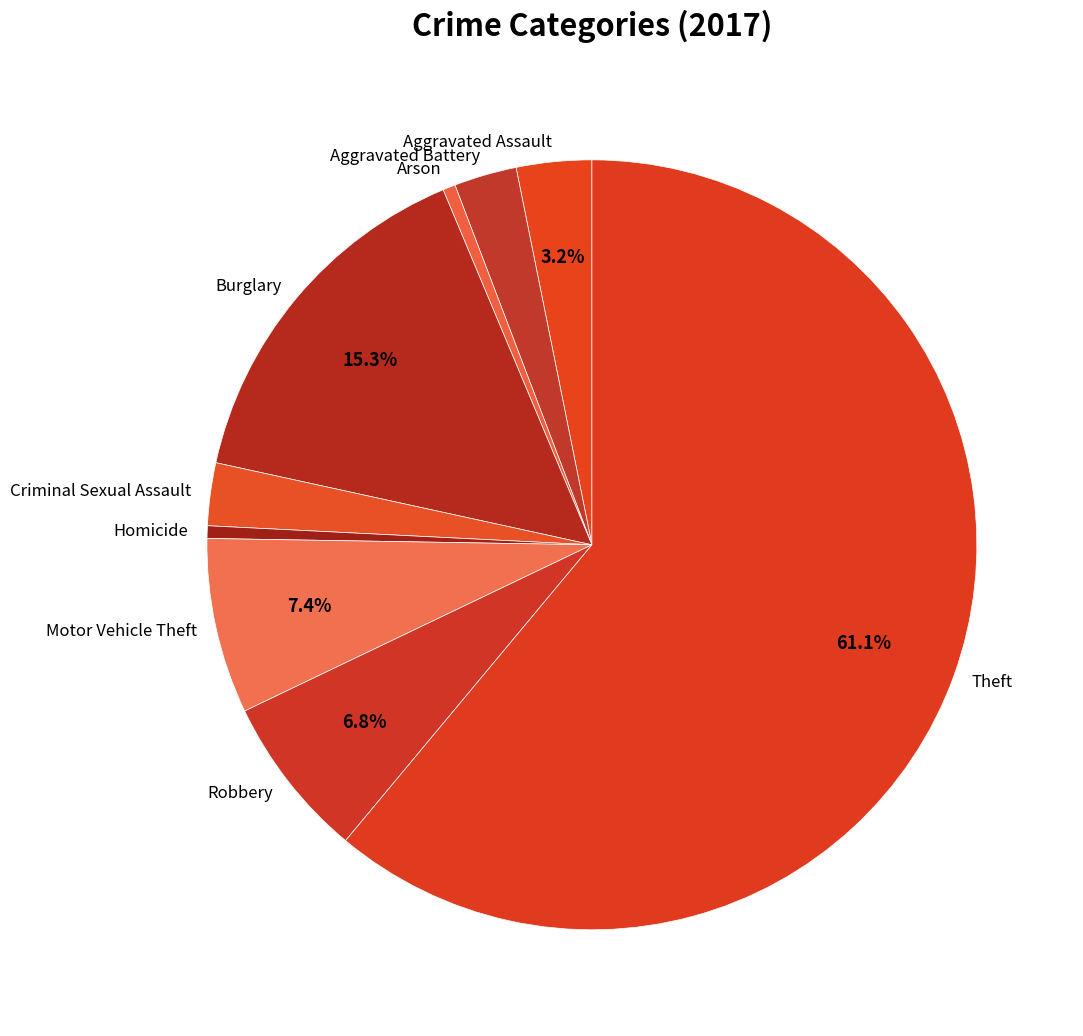

The Homicide slice represents 11% of the pie. True or false?

False